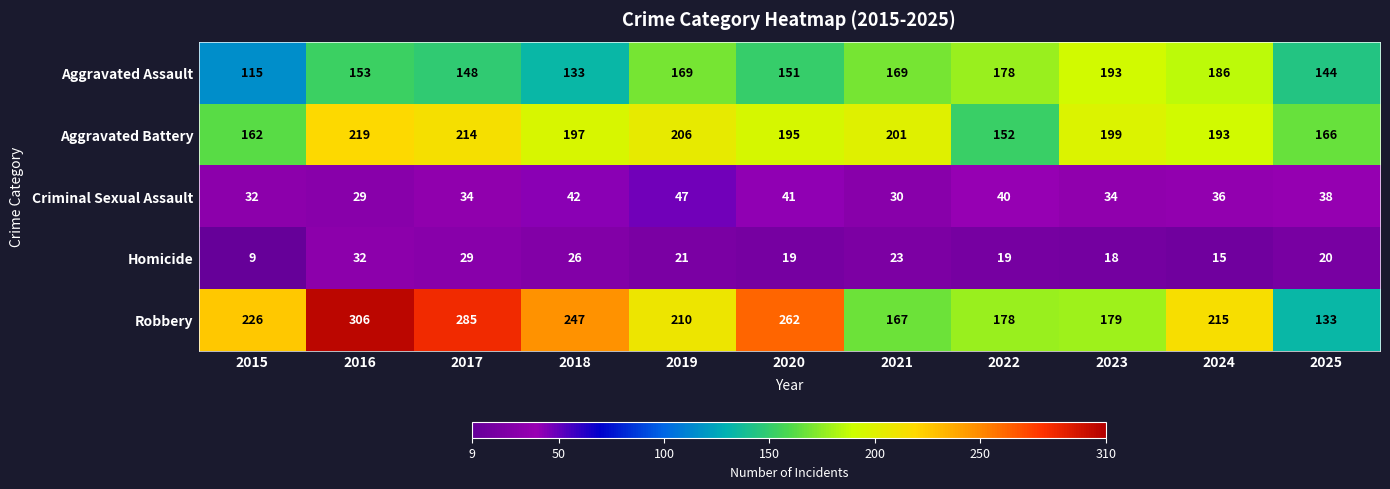

Rank the series at 2020 from lowest to highest value.

Homicide, Criminal Sexual Assault, Aggravated Assault, Aggravated Battery, Robbery